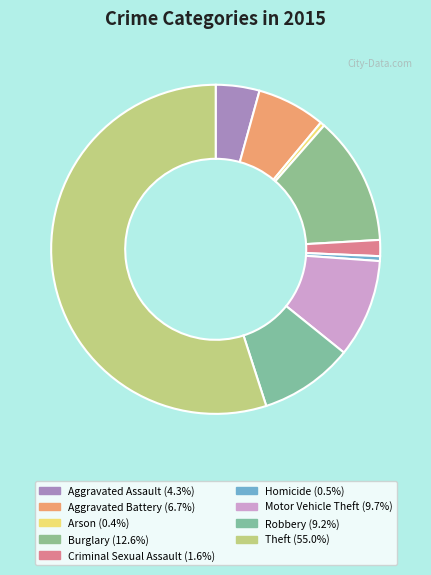

To the nearest percent, what percentage of the pie is Motor Vehicle Theft?

10%